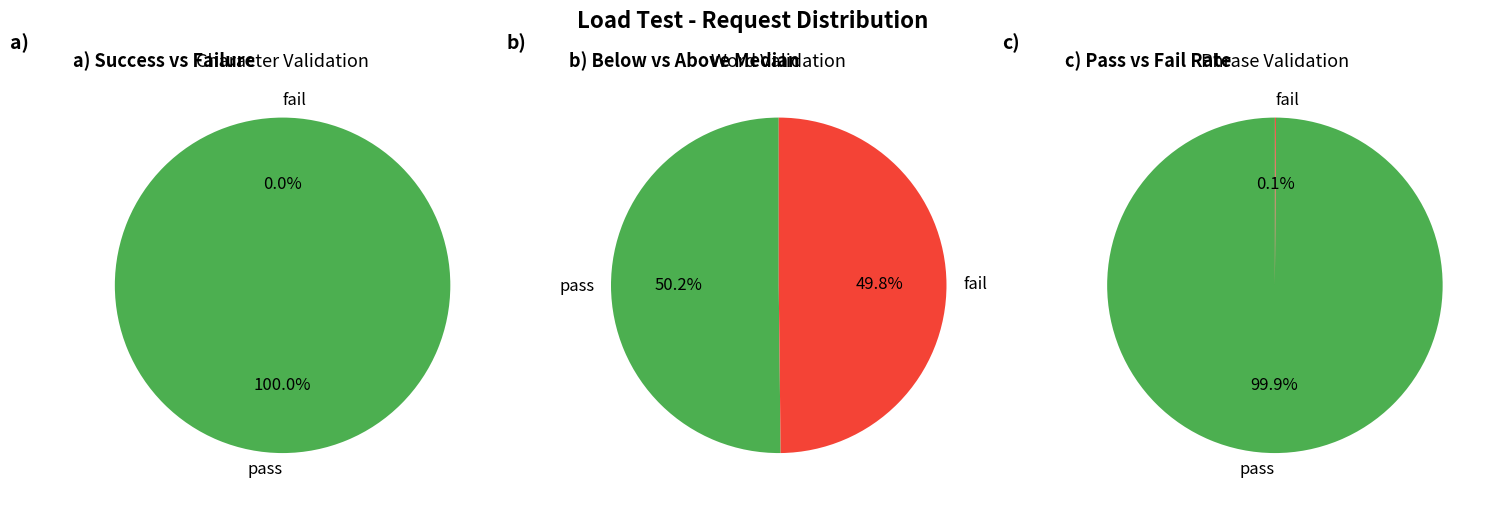

Which slice is the largest?

100